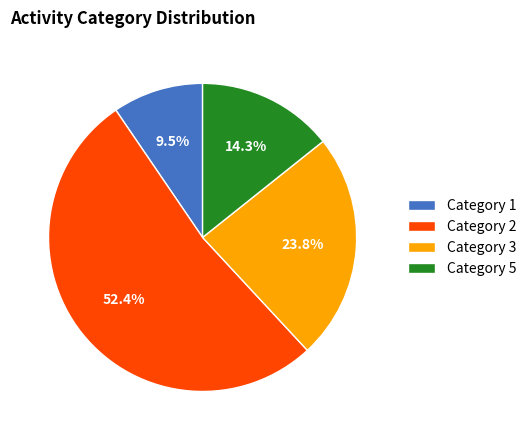

What is the majority slice?

Category 2